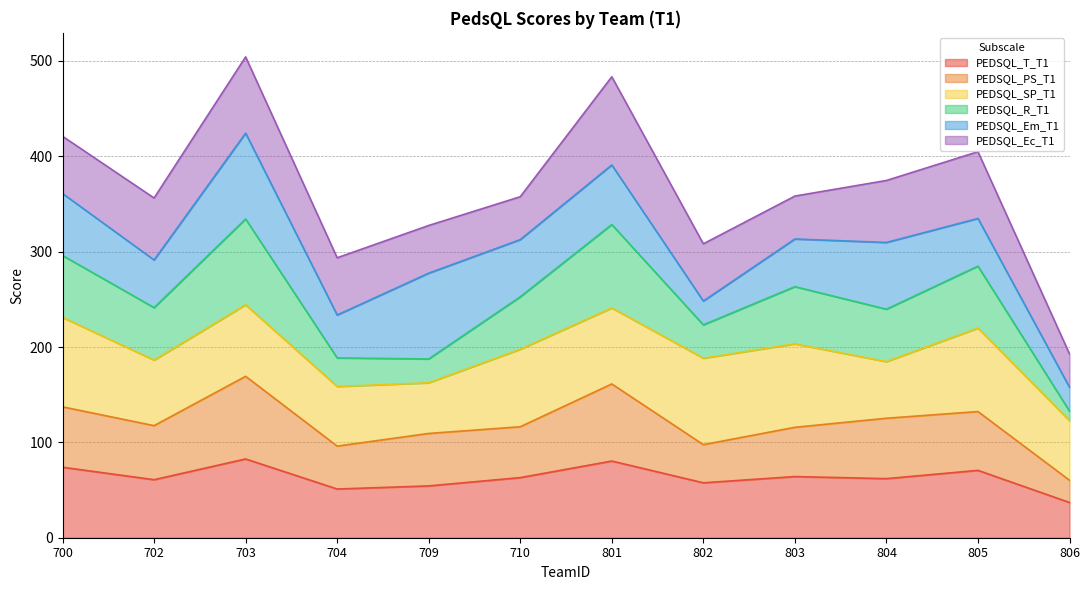

How many data points does each series have?

12